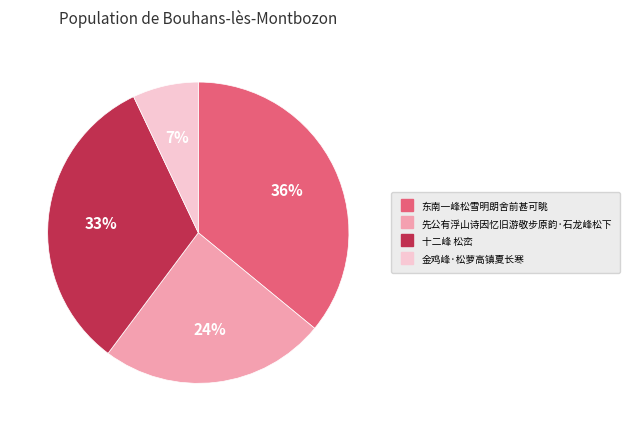

How many segments does this pie chart have?

4